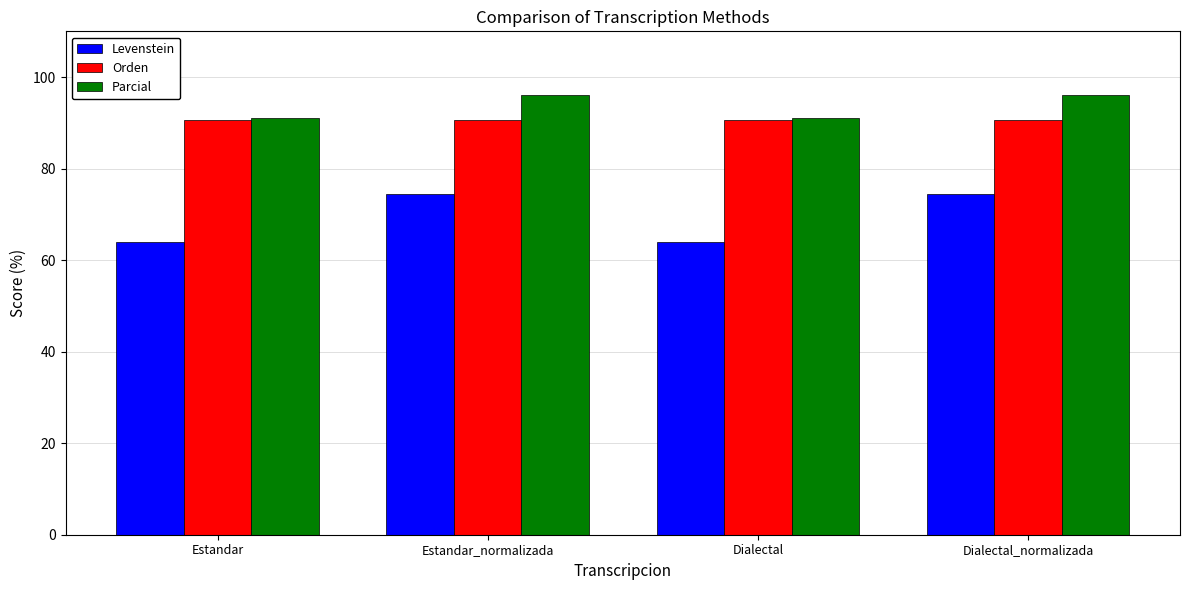

The value of Levenstein at Estandar is 63.9. True or false?

True